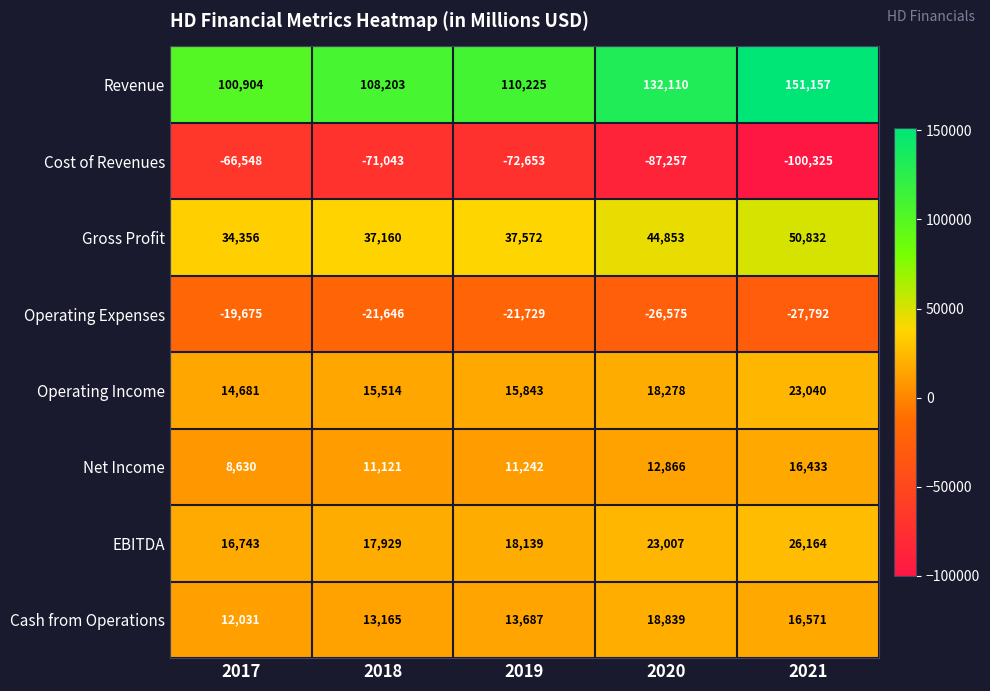

Which label corresponds to the smallest value in the chart?

2021